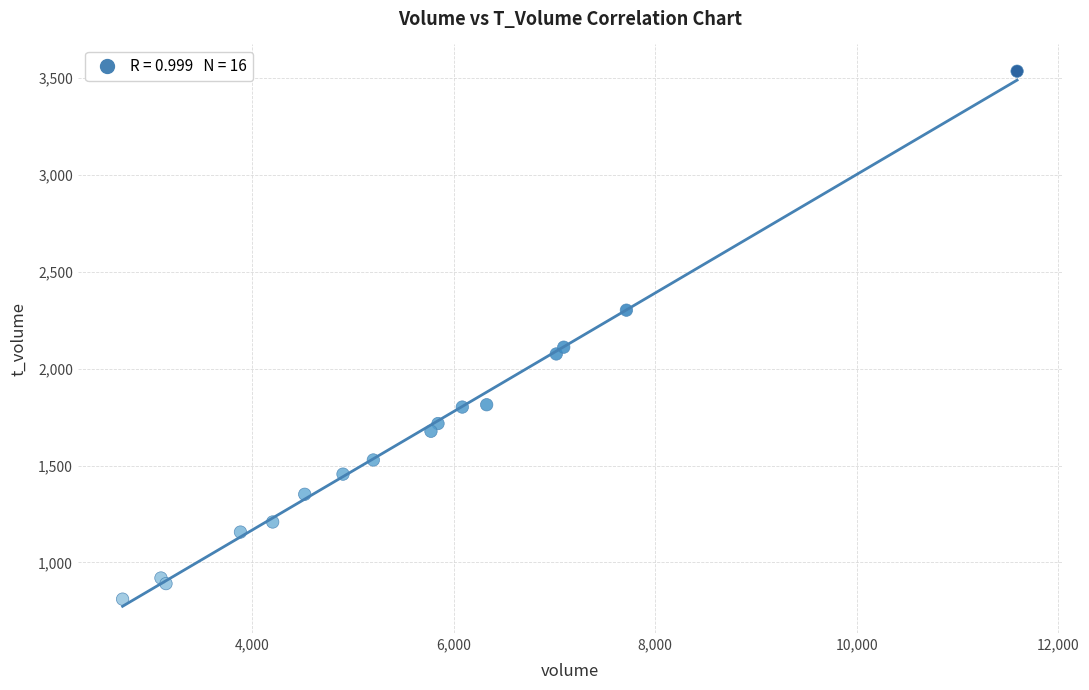

What Y value in the scatter plot is closest to 2173?

2111